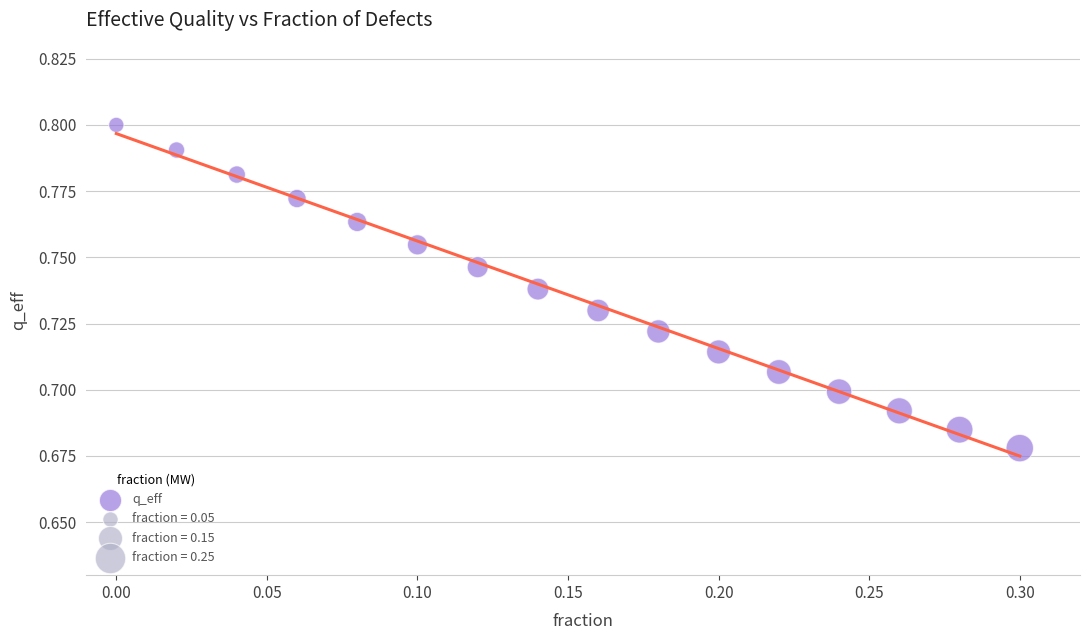

What is the range of X values (max minus min)?

0.3